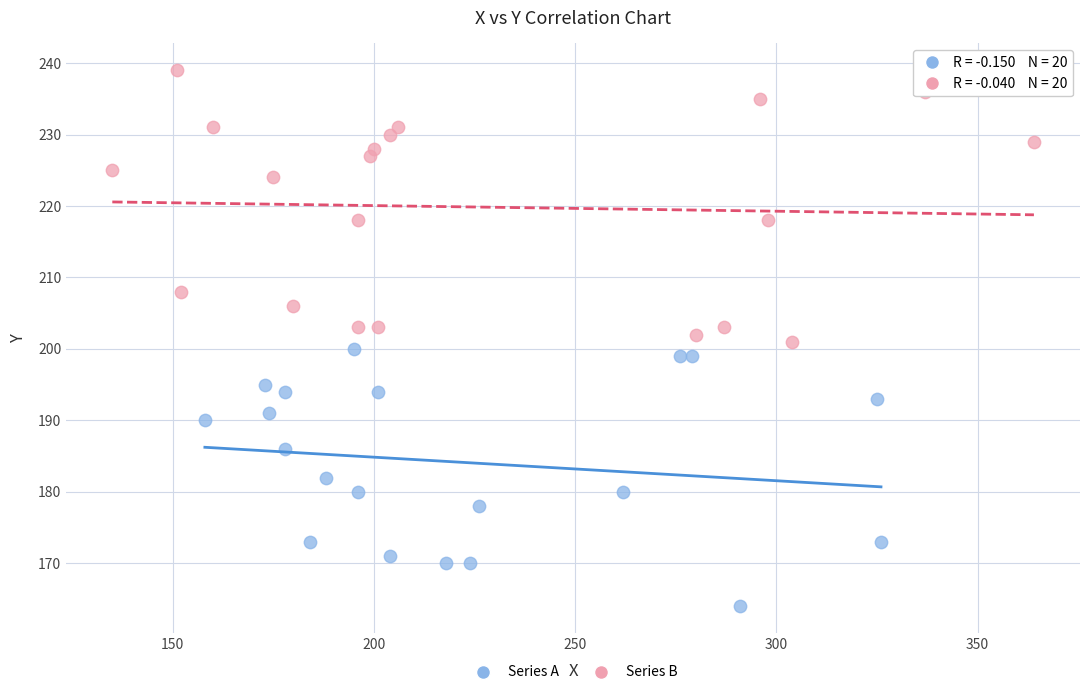

Which series has the largest Y range (max minus min)?

Series B